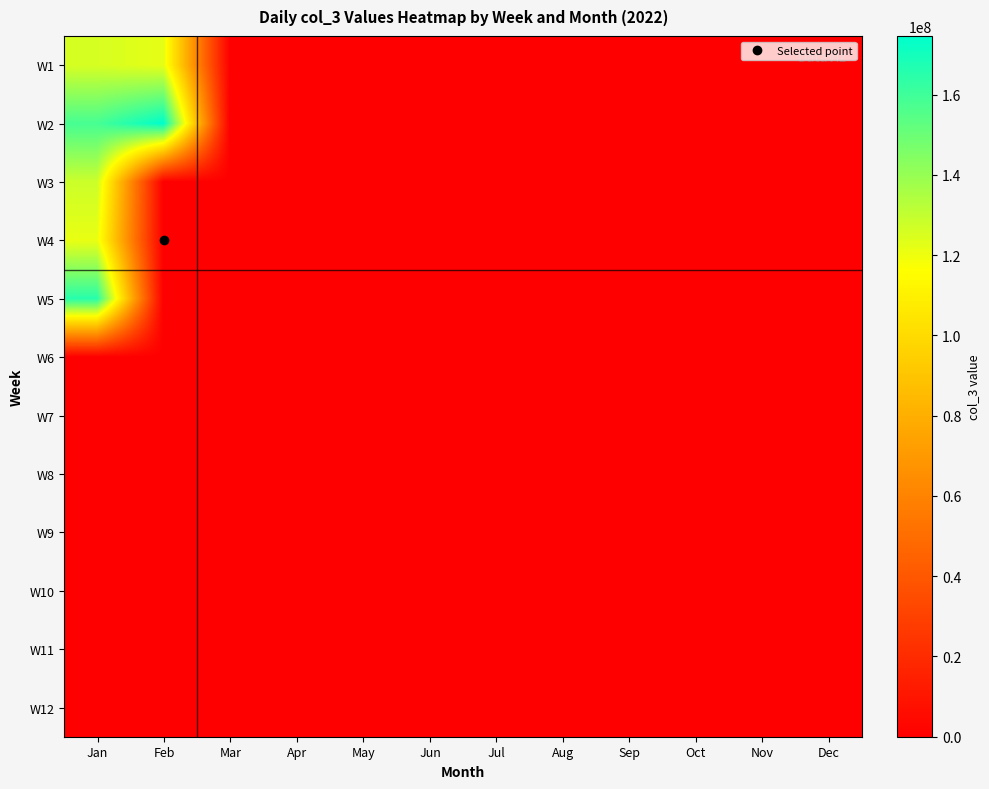

Reading left to right, what are all the values shown in this chart?

W1: Jan=125621208	Feb=122129877	Mar=0	Apr=0	May=0	Jun=0	Jul=0	Aug=0	Sep=0	Oct=0	Nov=0	Dec=0
W2: Jan=158327372	Feb=174615348	Mar=0	Apr=0	May=0	Jun=0	Jul=0	Aug=0	Sep=0	Oct=0	Nov=0	Dec=0
W3: Jan=128113782	Feb=0	Mar=0	Apr=0	May=0	Jun=0	Jul=0	Aug=0	Sep=0	Oct=0	Nov=0	Dec=0
W4: Jan=121312715	Feb=0	Mar=0	Apr=0	May=0	Jun=0	Jul=0	Aug=0	Sep=0	Oct=0	Nov=0	Dec=0
W5: Jan=165358968	Feb=0	Mar=0	Apr=0	May=0	Jun=0	Jul=0	Aug=0	Sep=0	Oct=0	Nov=0	Dec=0
W6: Jan=0	Feb=0	Mar=0	Apr=0	May=0	Jun=0	Jul=0	Aug=0	Sep=0	Oct=0	Nov=0	Dec=0
W7: Jan=0	Feb=0	Mar=0	Apr=0	May=0	Jun=0	Jul=0	Aug=0	Sep=0	Oct=0	Nov=0	Dec=0
W8: Jan=0	Feb=0	Mar=0	Apr=0	May=0	Jun=0	Jul=0	Aug=0	Sep=0	Oct=0	Nov=0	Dec=0
W9: Jan=0	Feb=0	Mar=0	Apr=0	May=0	Jun=0	Jul=0	Aug=0	Sep=0	Oct=0	Nov=0	Dec=0
W10: Jan=0	Feb=0	Mar=0	Apr=0	May=0	Jun=0	Jul=0	Aug=0	Sep=0	Oct=0	Nov=0	Dec=0
W11: Jan=0	Feb=0	Mar=0	Apr=0	May=0	Jun=0	Jul=0	Aug=0	Sep=0	Oct=0	Nov=0	Dec=0
W12: Jan=0	Feb=0	Mar=0	Apr=0	May=0	Jun=0	Jul=0	Aug=0	Sep=0	Oct=0	Nov=0	Dec=0